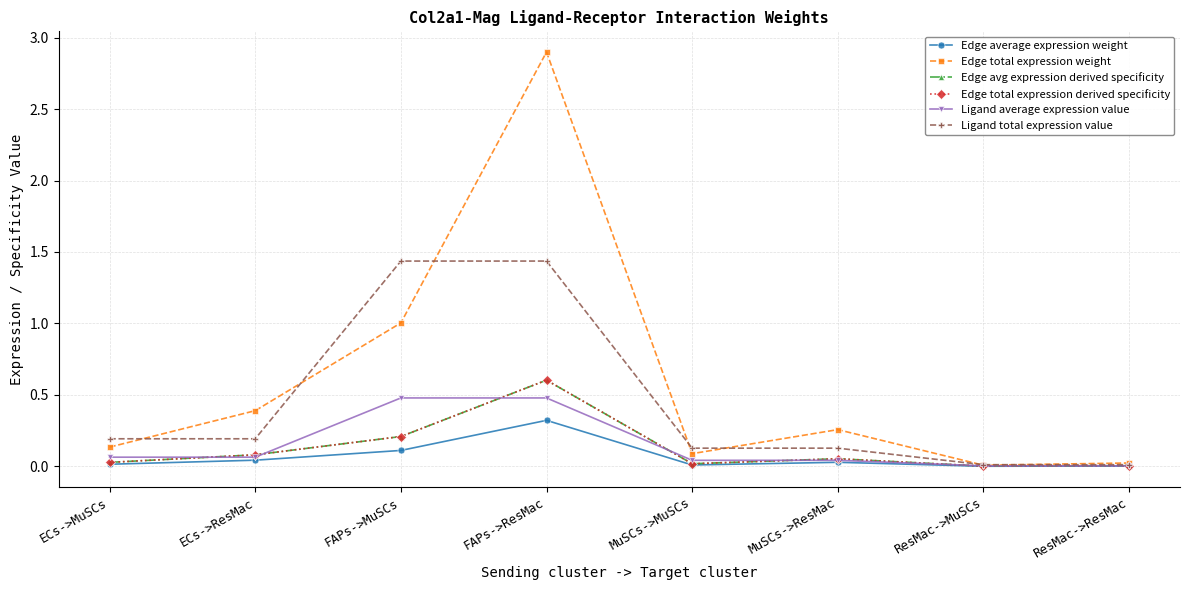

Where is Edge total expression derived specificity nearest to the value 0?

ResMac->MuSCs